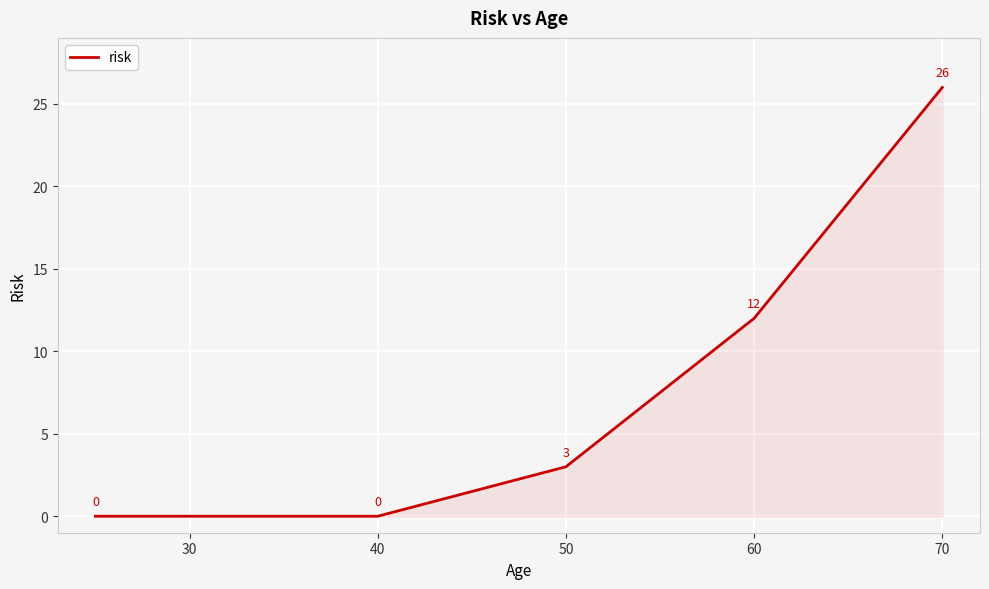

True or false: the data has more than 2 interior local peaks.

False